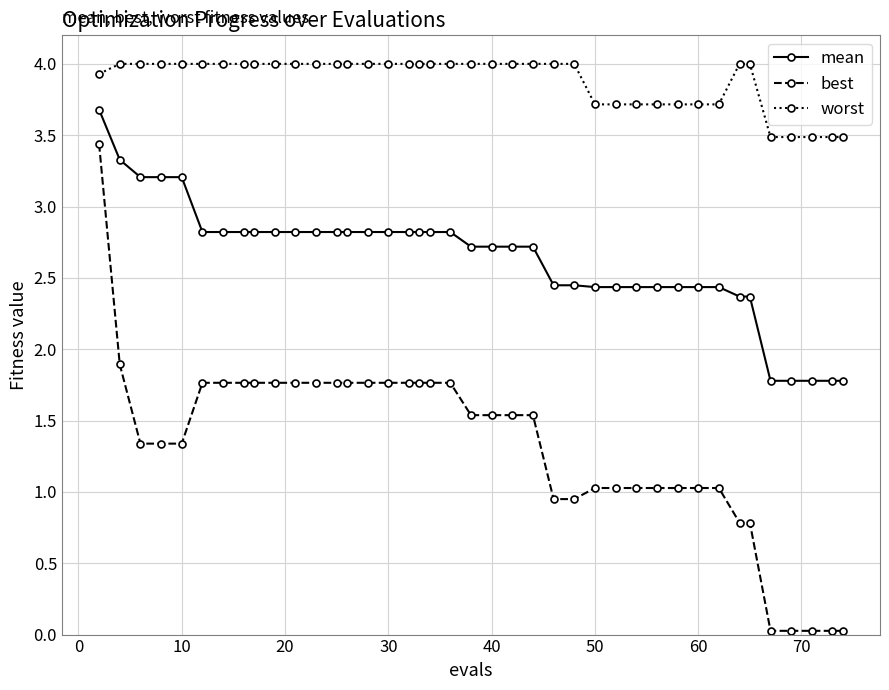

What is the lowest value of the worst series?

3.5